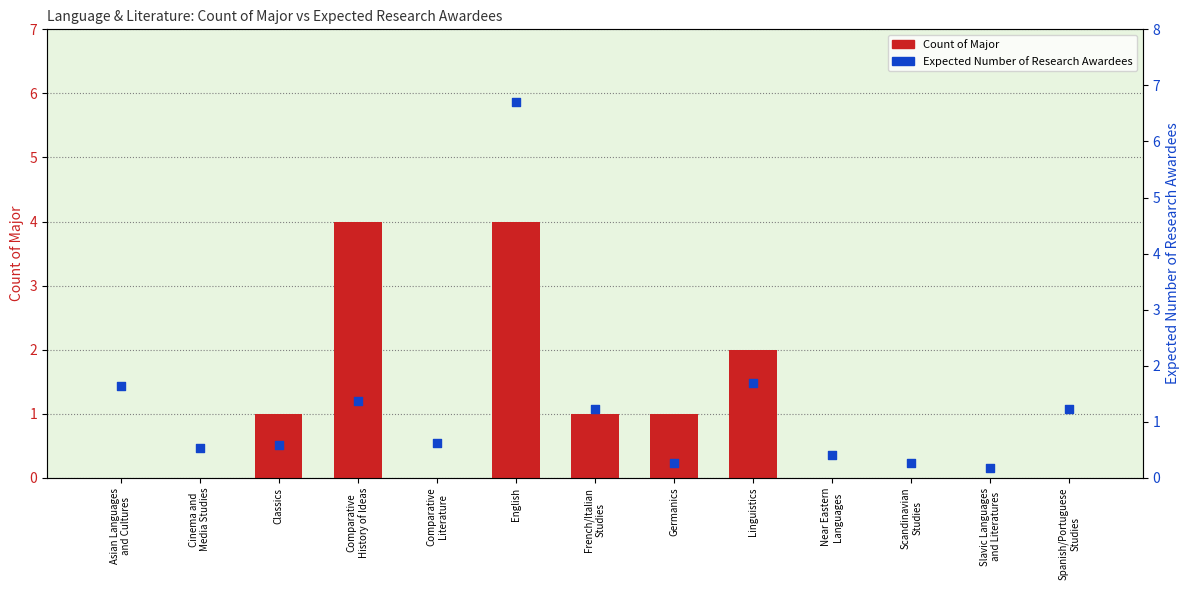

What are all the series names shown in the legend?

Count of Major, Expected Number of Research Awardees